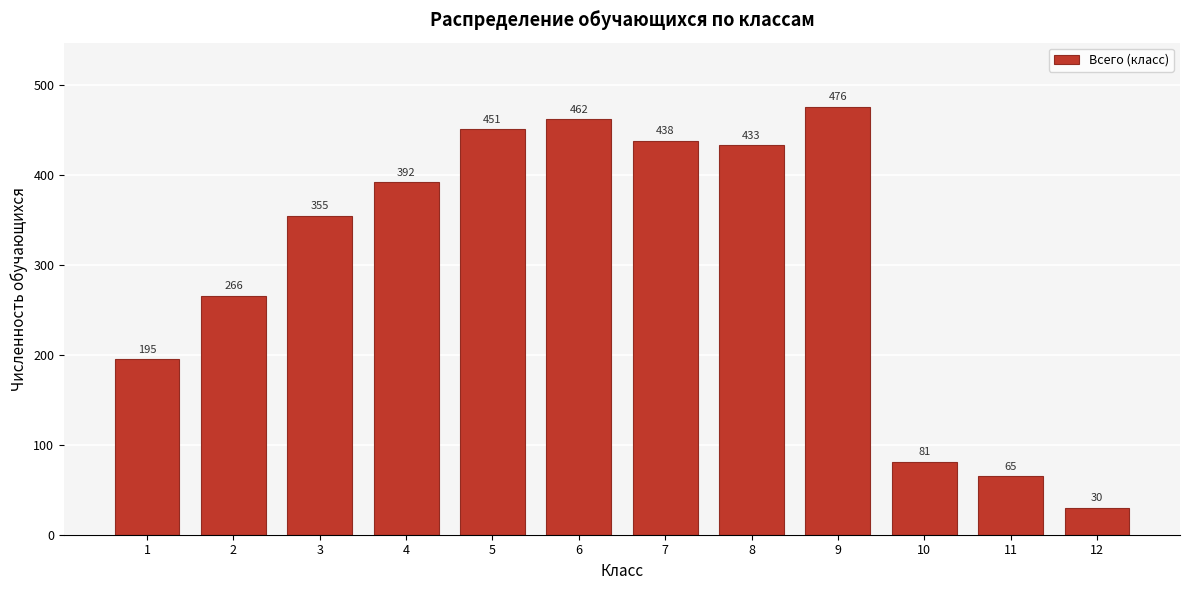

Reading left to right, transcribe all the data shown in this chart.

195	266	355	392	451	462	438	433	476	81	65	30